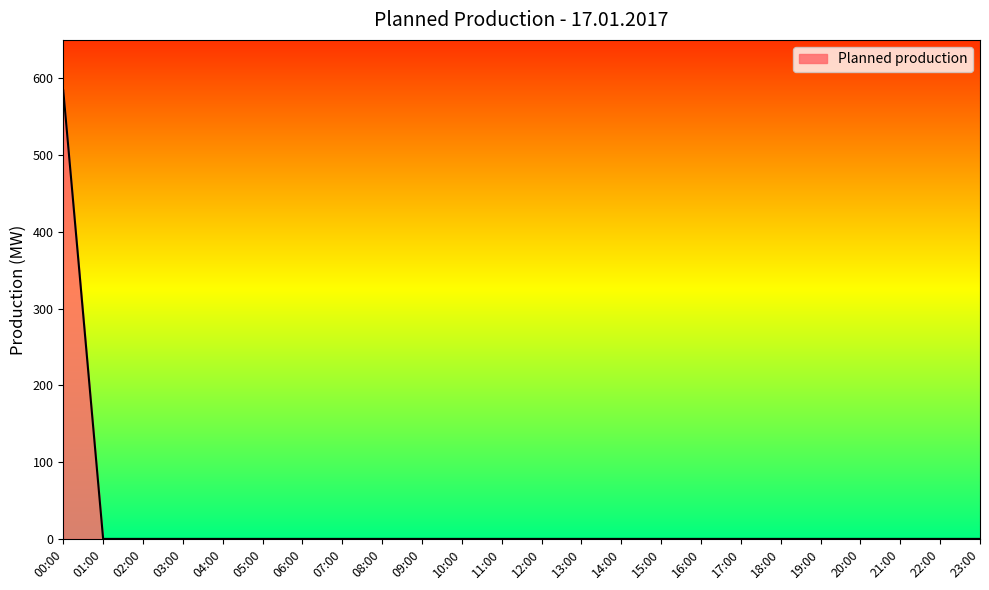

Which label corresponds to the largest value in the chart?

00:00